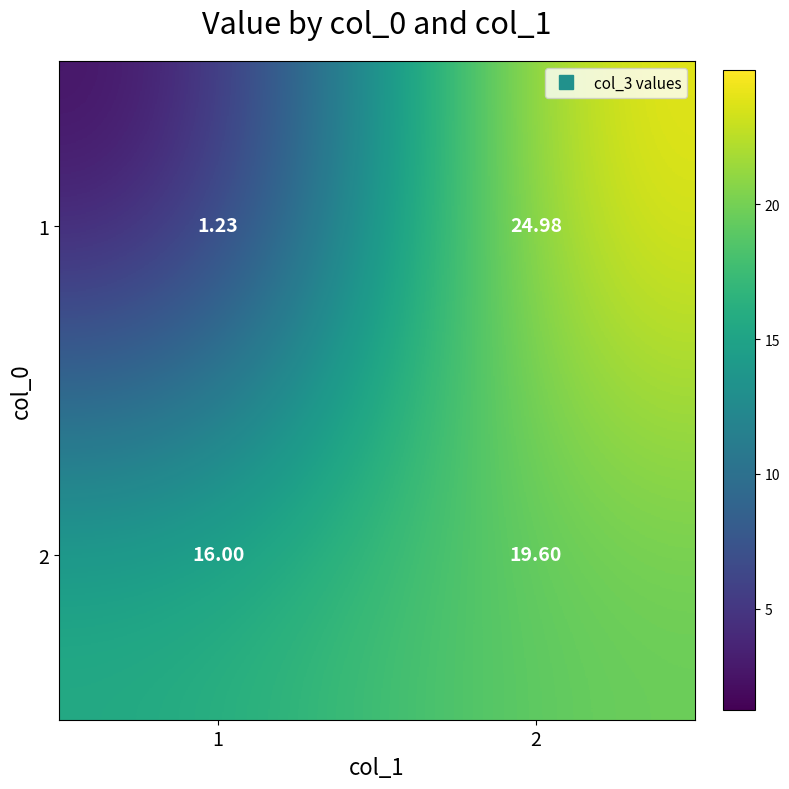

At which category is the sum across all series the highest?

2